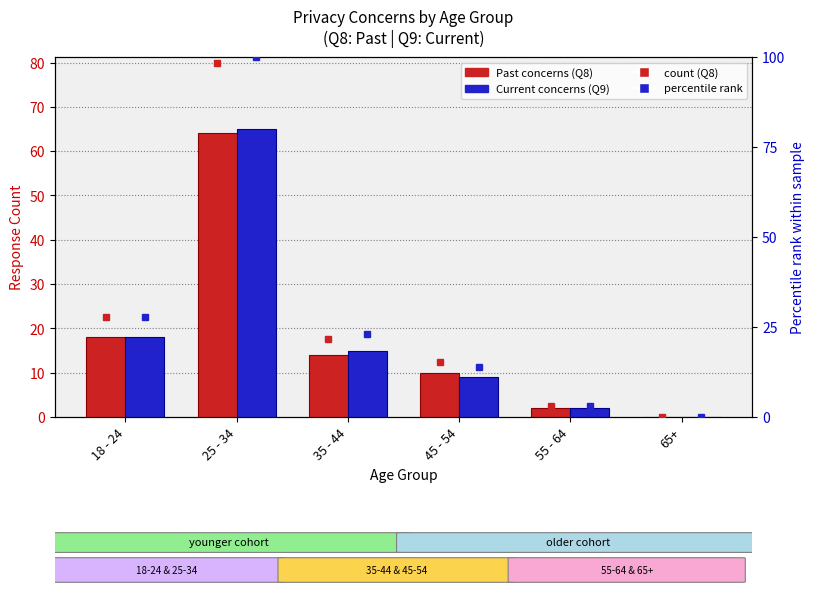

Which series has the largest total across all categories?

Current concerns (Q9)